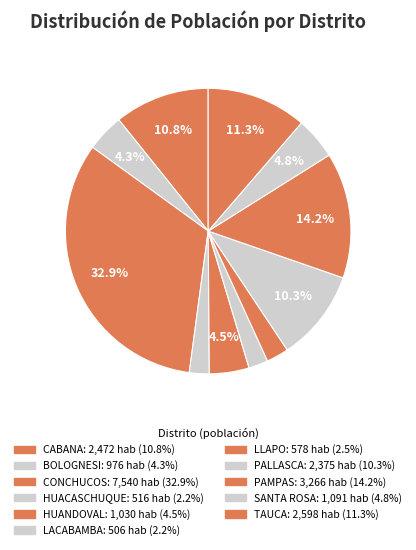

To the nearest percent, what is the difference between the SANTA ROSA and PALLASCA slice percentages?

6%